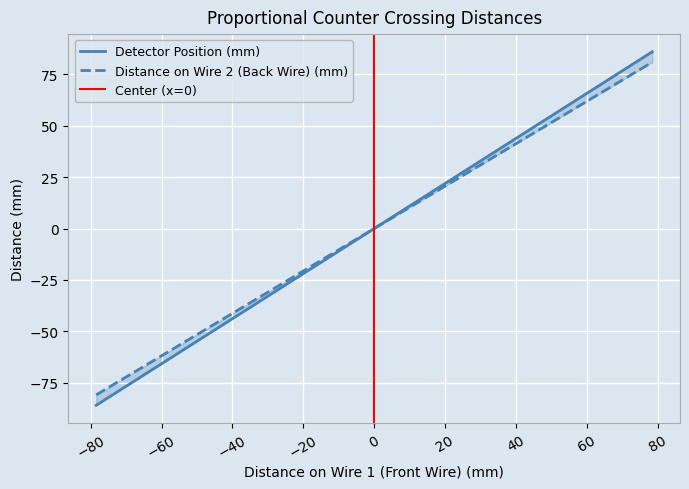

What is the highest value of the Detector Position (mm) series?

86.0